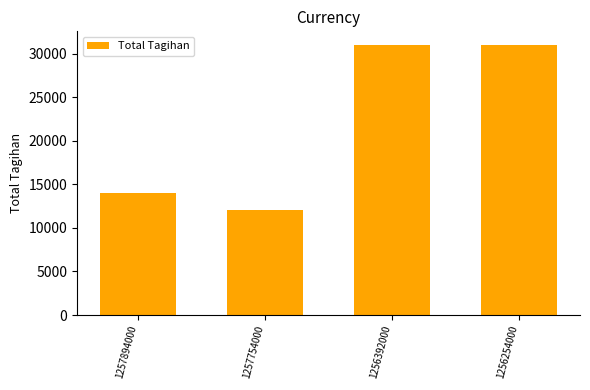

What is the difference between the maximum and minimum values?

19000